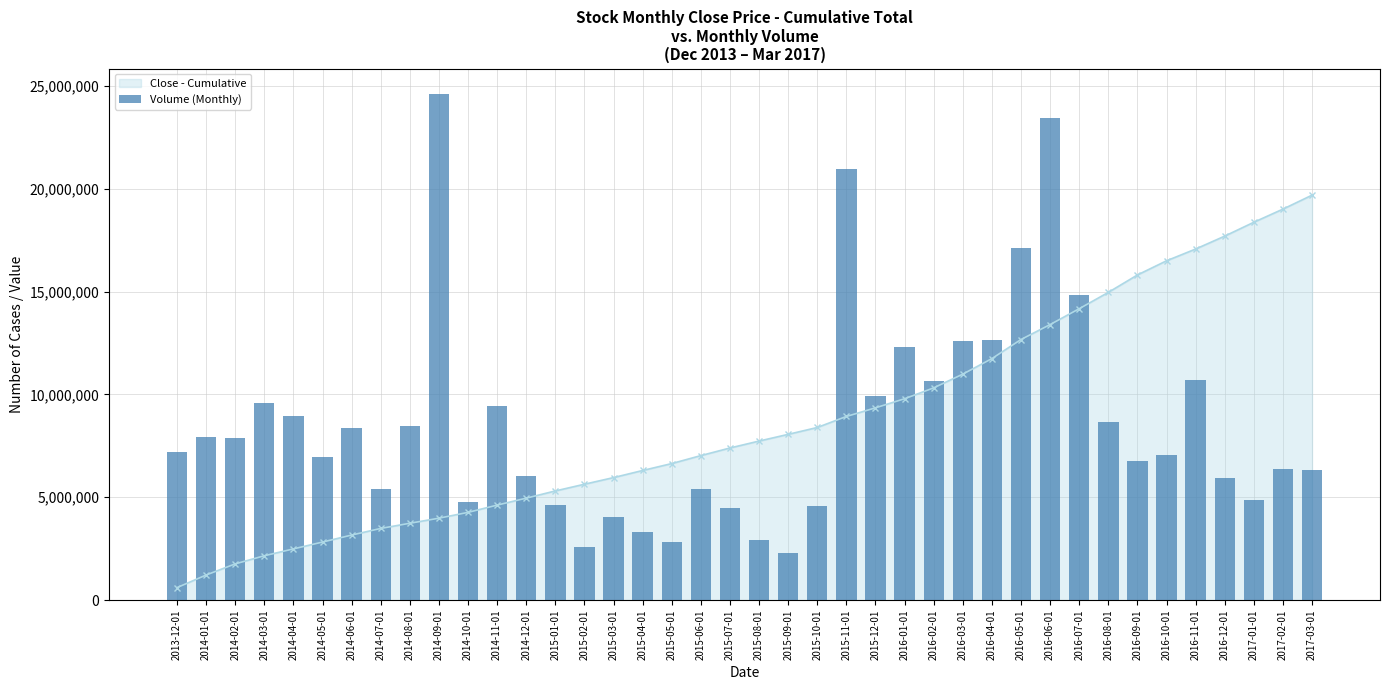

How many categories are shown in the chart?

40